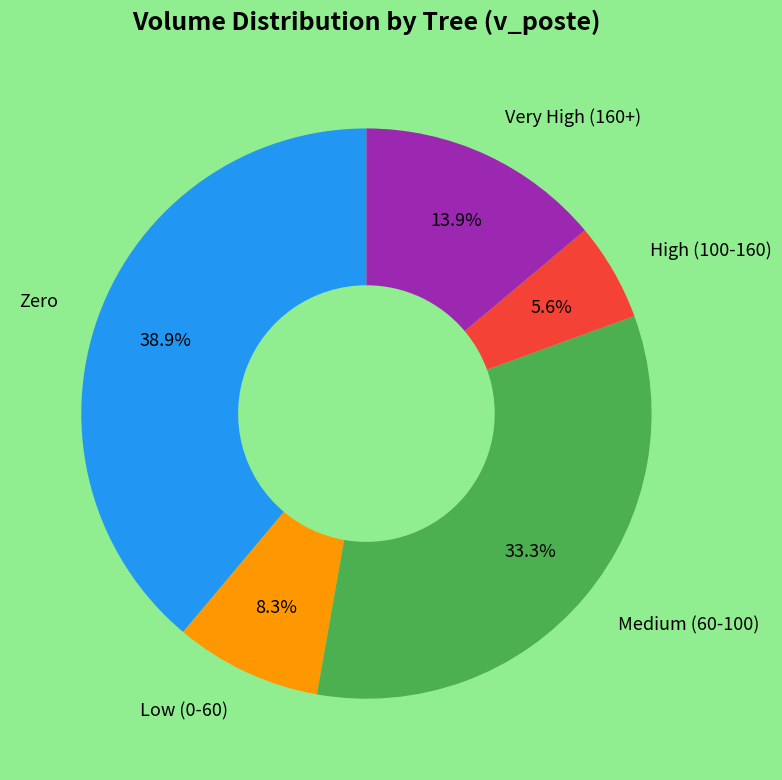

How many segments does this pie chart have?

5